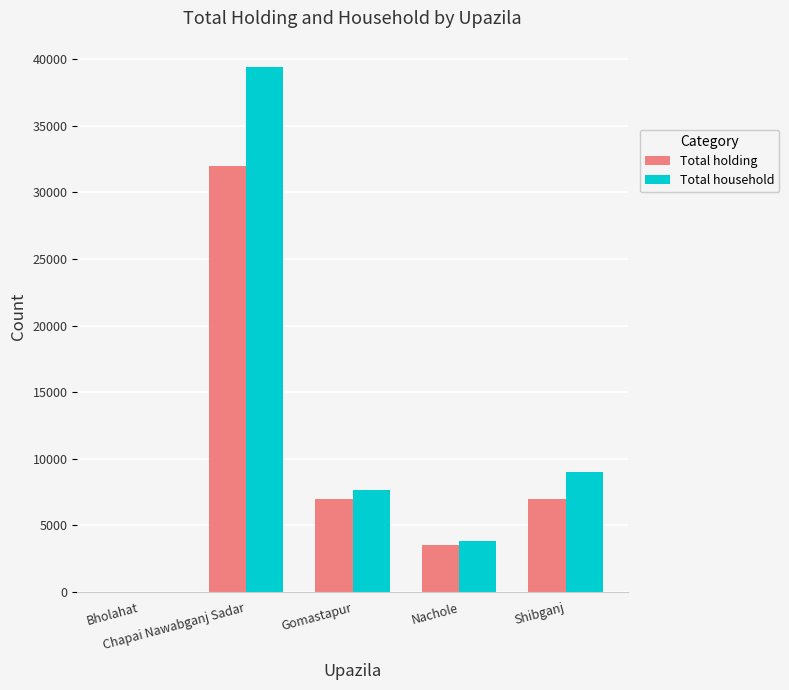

What is the sum of all Total household values?

59839